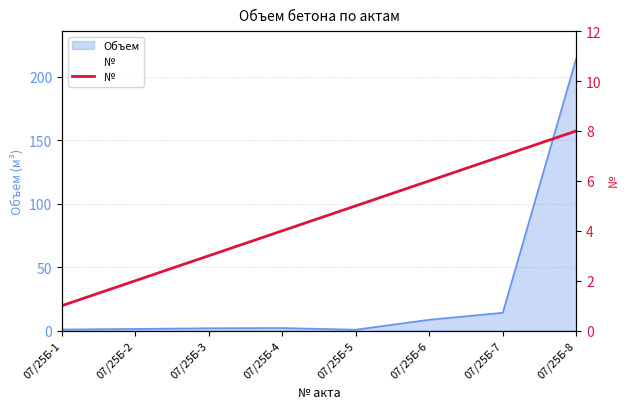

Which has a higher value, 07/25Б-1 or 07/25Б-7?

07/25Б-7